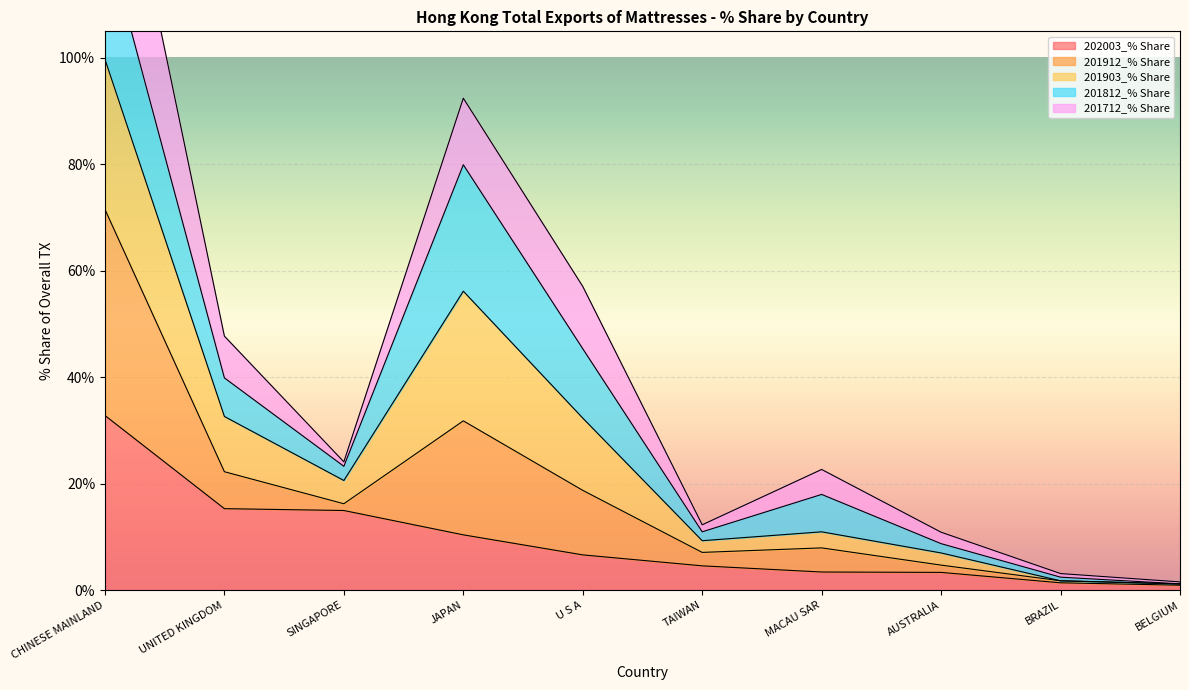

At which label does 201912_% Share reach its peak?

CHINESE MAINLAND